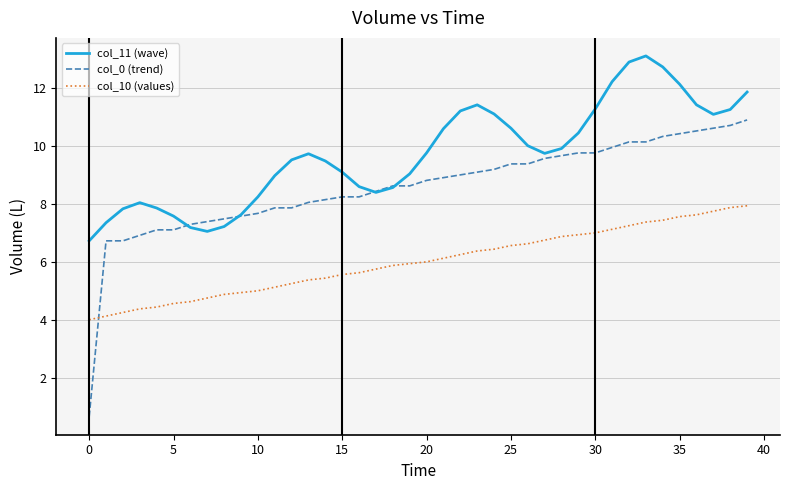

What is the sum of all col_10 (values) values?

239.8